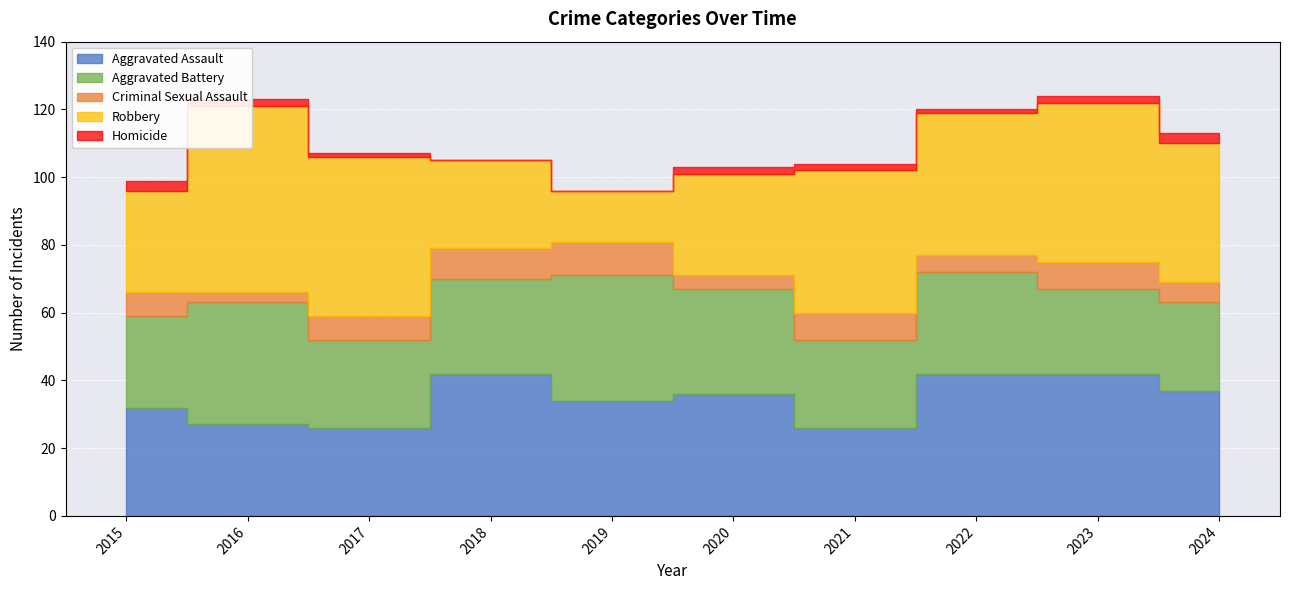

What is the maximum value shown in the chart?

55